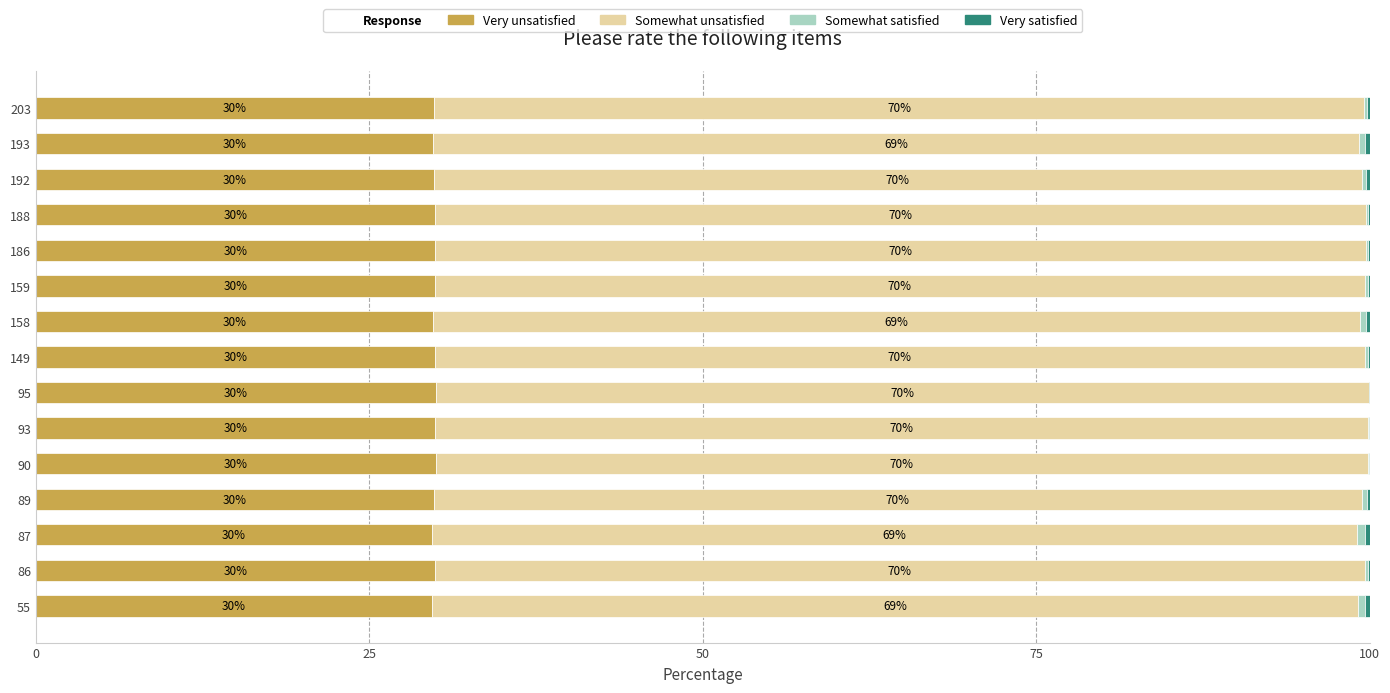

At which label does Very unsatisfied reach its peak?

95